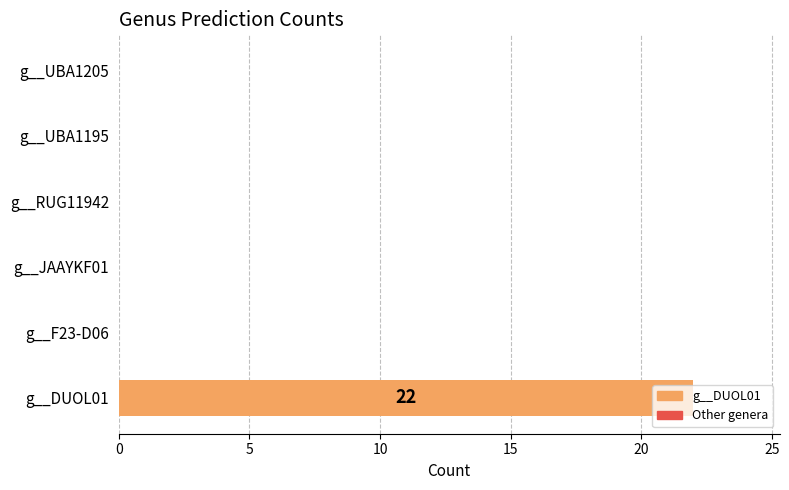

What is the change in value from g__DUOL01 to g__RUG11942?

-22